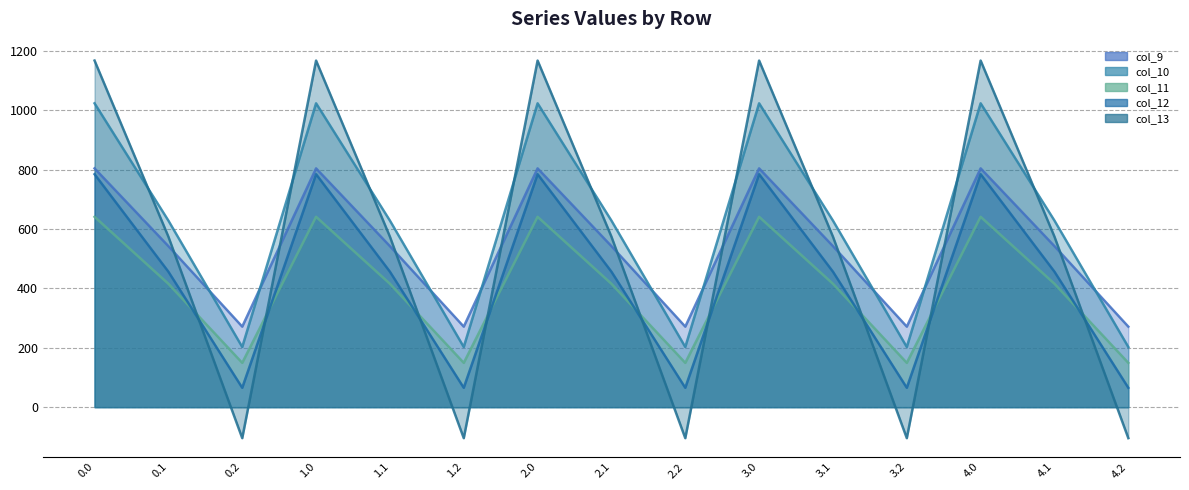

True or false: col_10 line has a value of 1023.2 at 4.0.

True